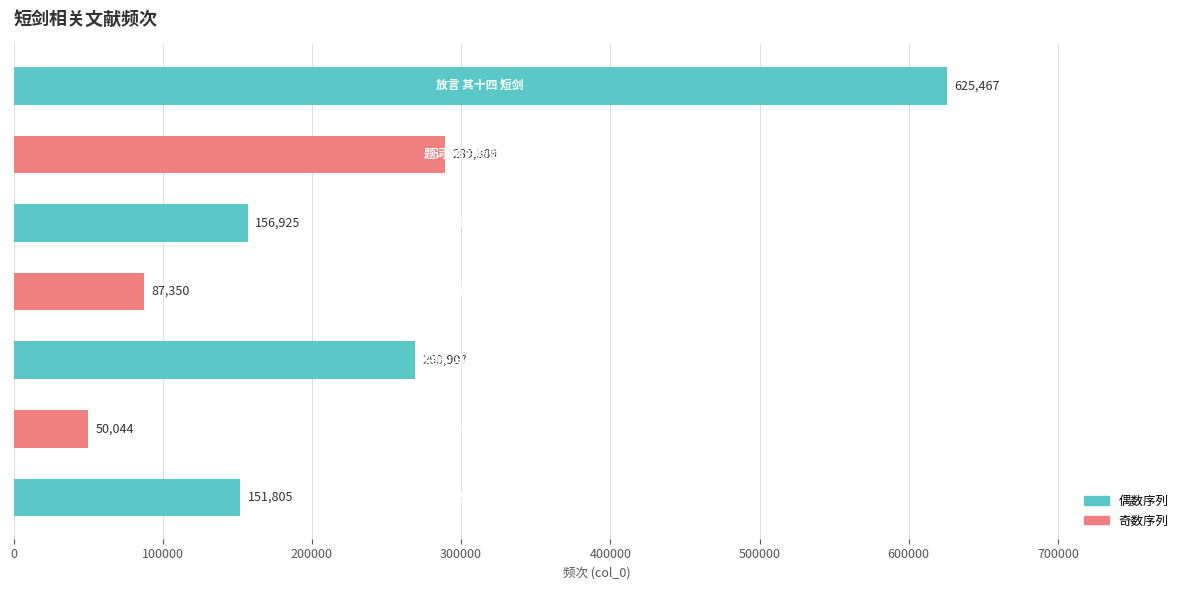

What is the difference between the maximum and minimum values?

575423